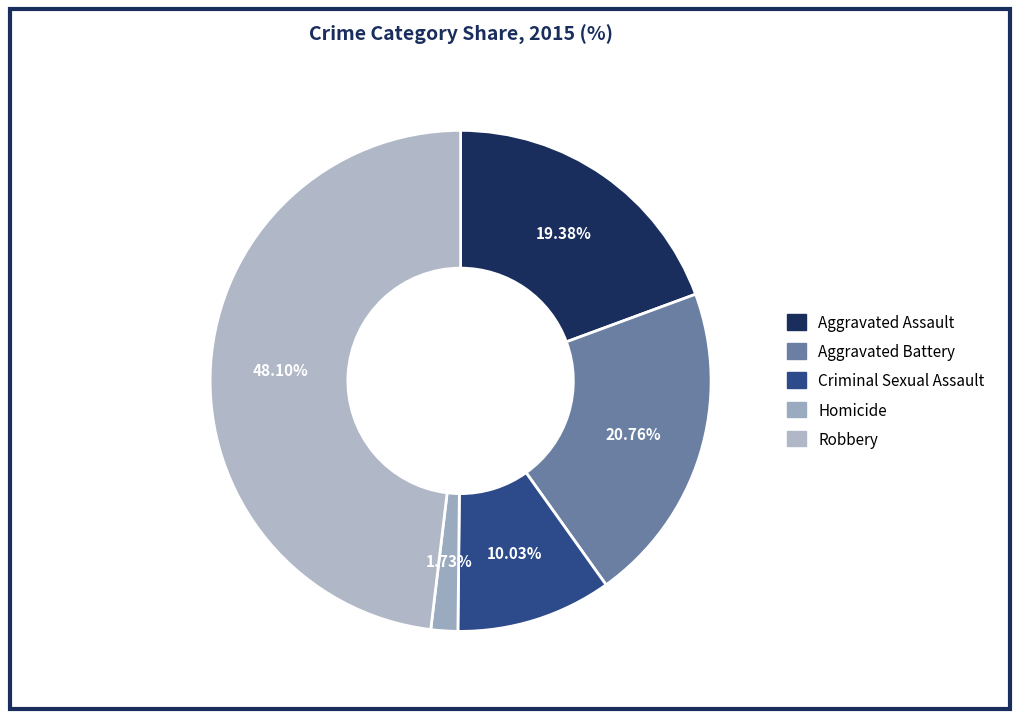

Is there any slice that represents more than half of the pie?

No